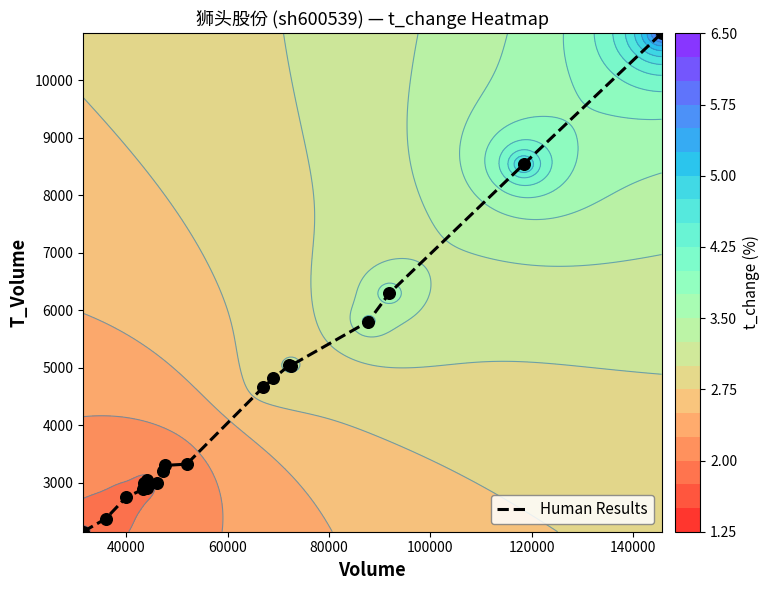

What is the greatest value displayed?

10815